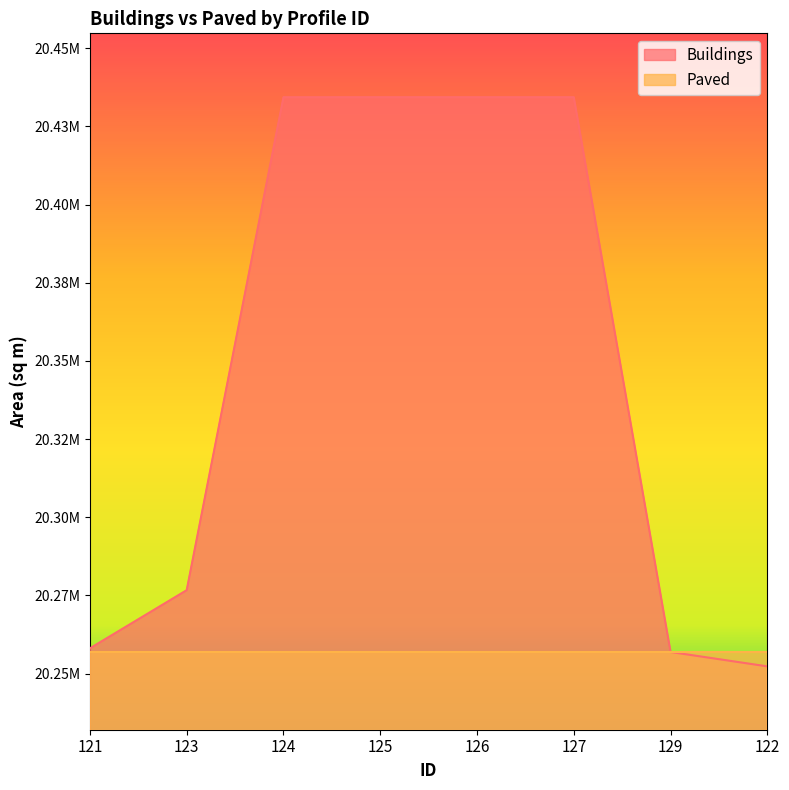

Which series has the largest total across all categories?

Buildings